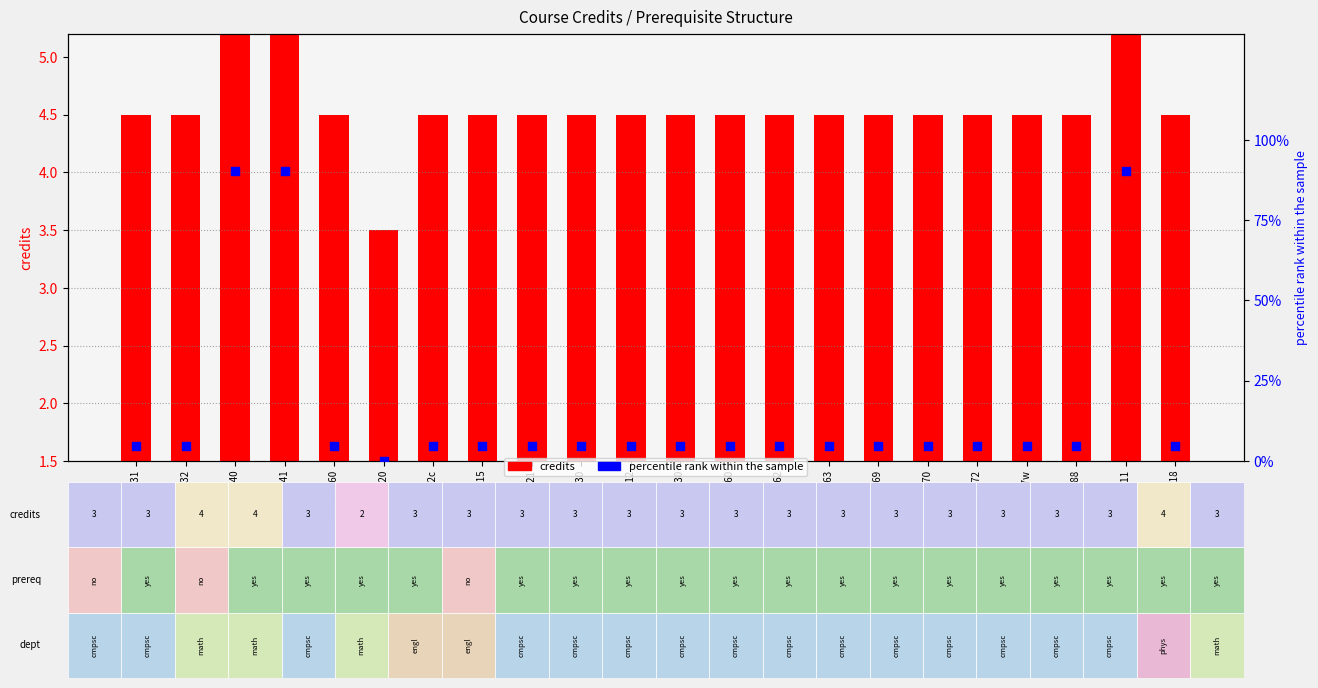

What are all the series names shown in the legend?

credits, percentile rank within the sample